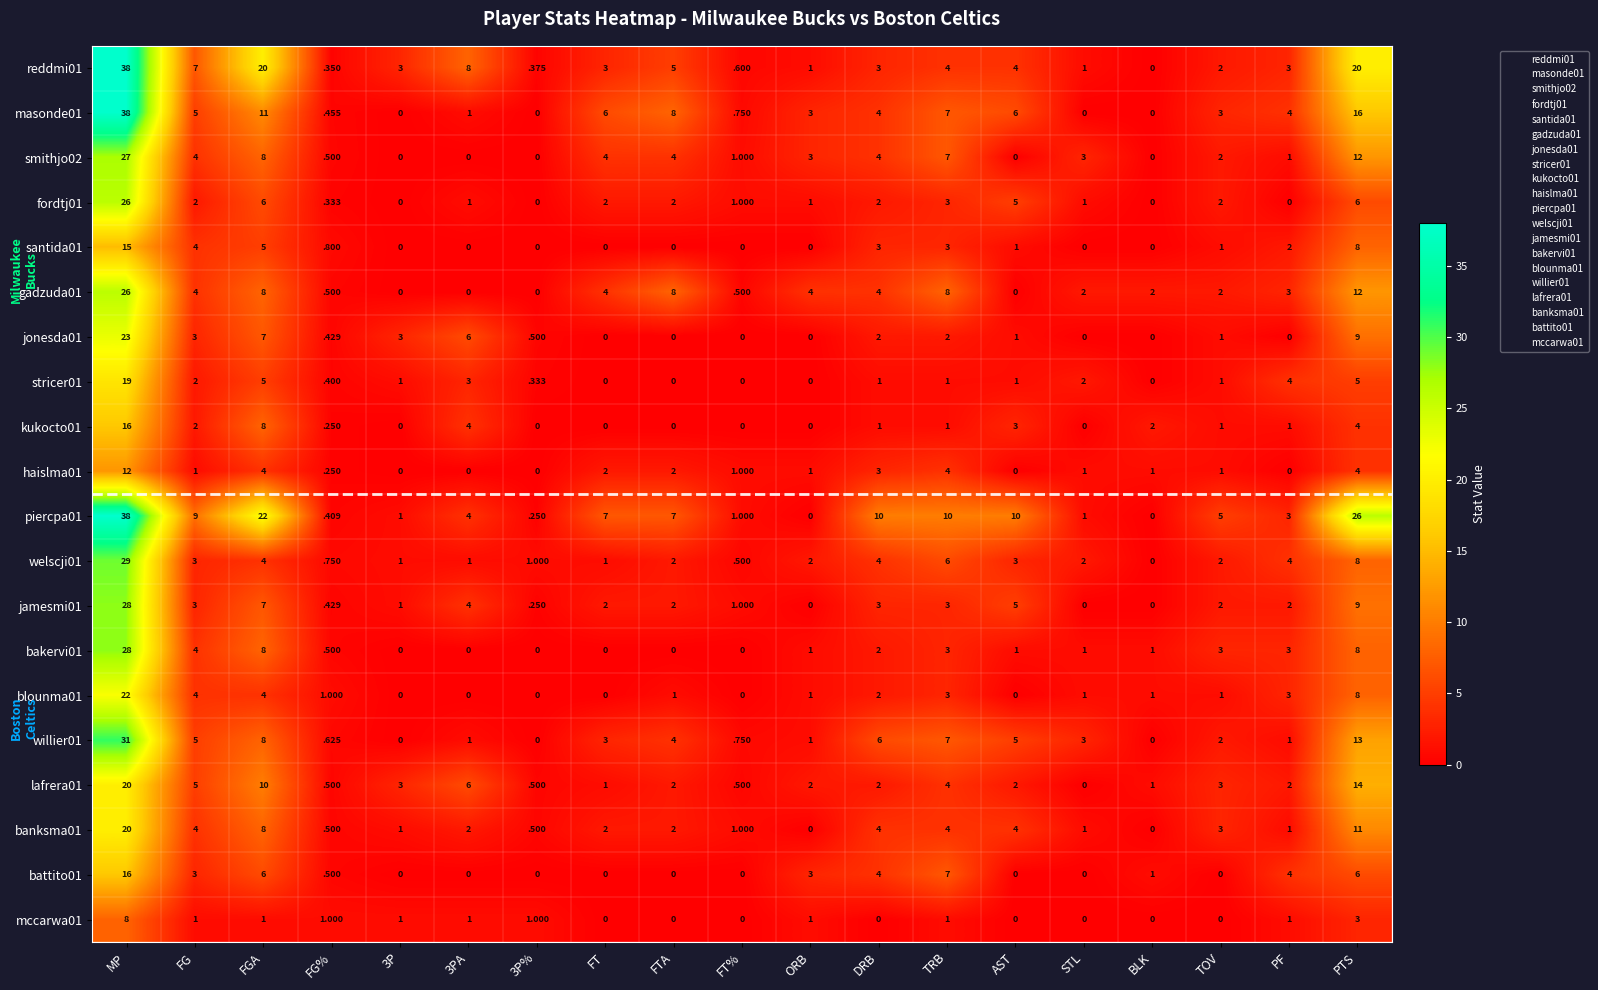

How many series are shown in this chart?

20